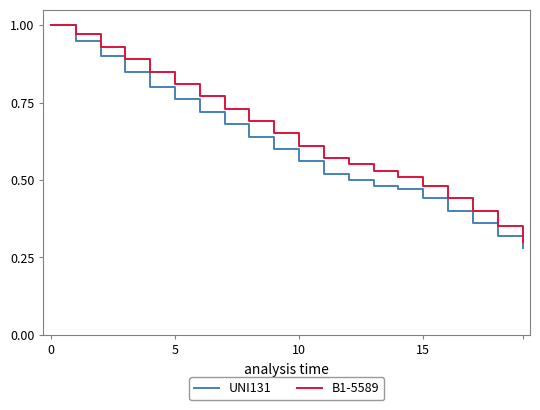

Which series has the largest range (max minus min)?

UNI131